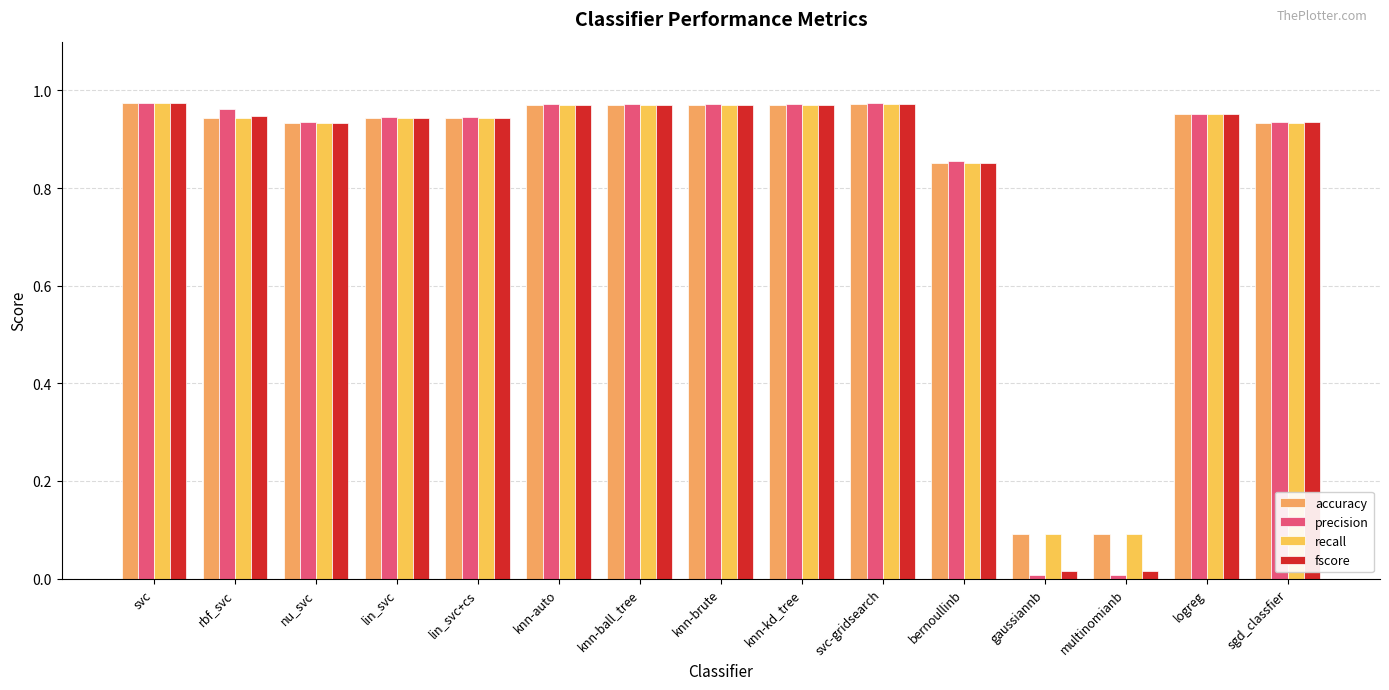

List the labels in order of precision value, smallest first.

gaussiannb, multinomianb, bernoullinb, nu_svc, sgd_classfier, lin_svc, lin_svc+cs, logreg, rbf_svc, knn-auto, knn-ball_tree, knn-brute, knn-kd_tree, svc-gridsearch, svc